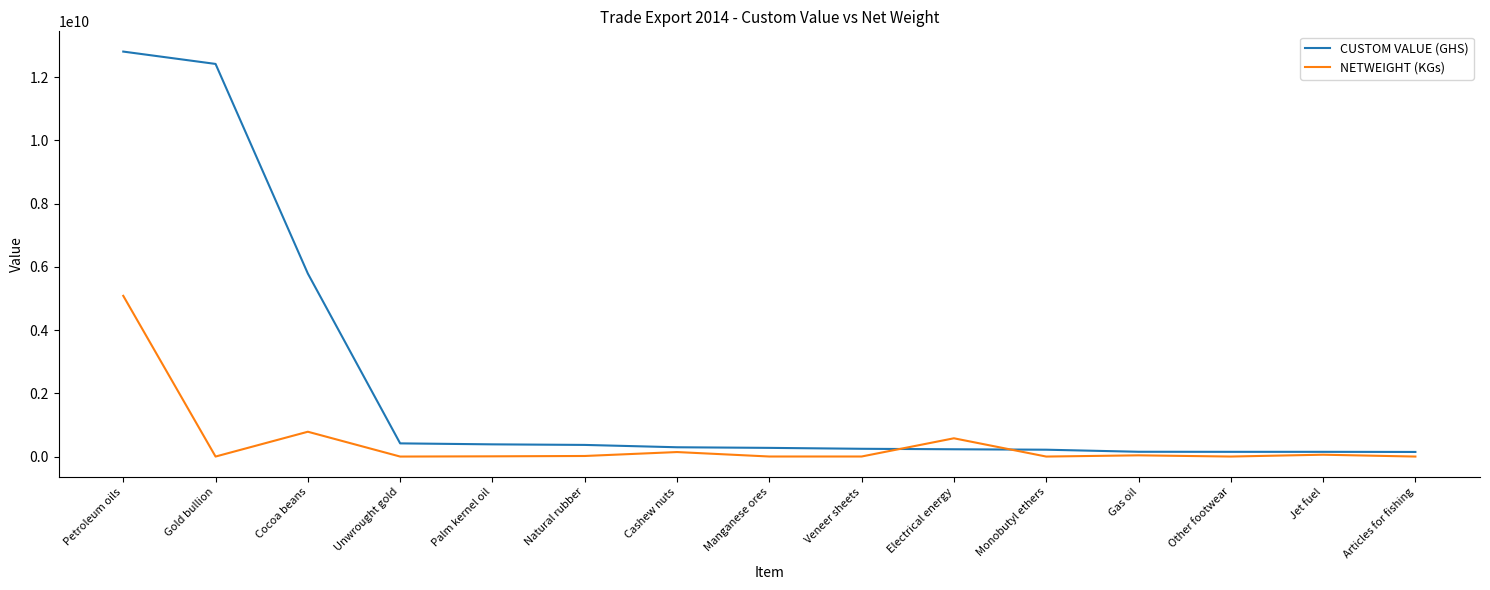

List the series in order of their peak value, highest first.

CUSTOM VALUE (GHS), NETWEIGHT (KGs)